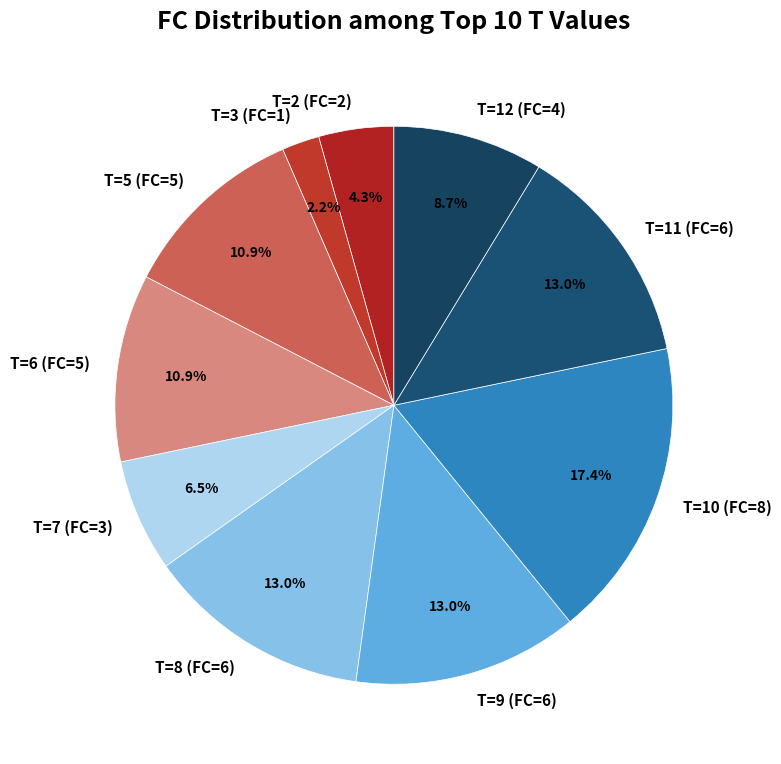

What percentage is NOT represented by T=3 (FC=1)?

97.8%